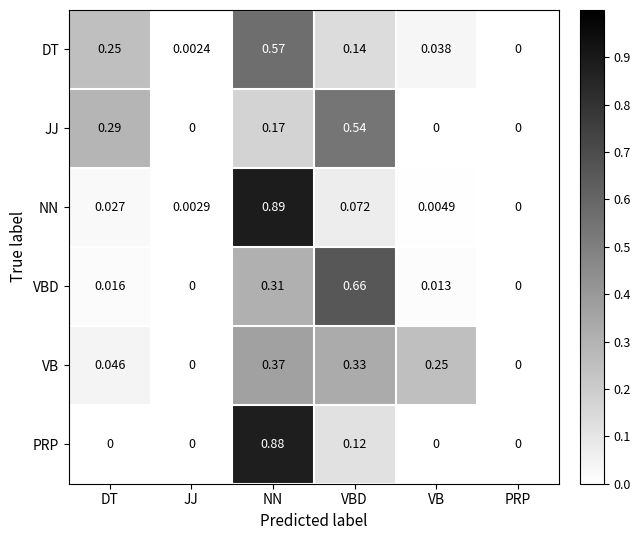

At which category is the sum across all series the highest?

NN